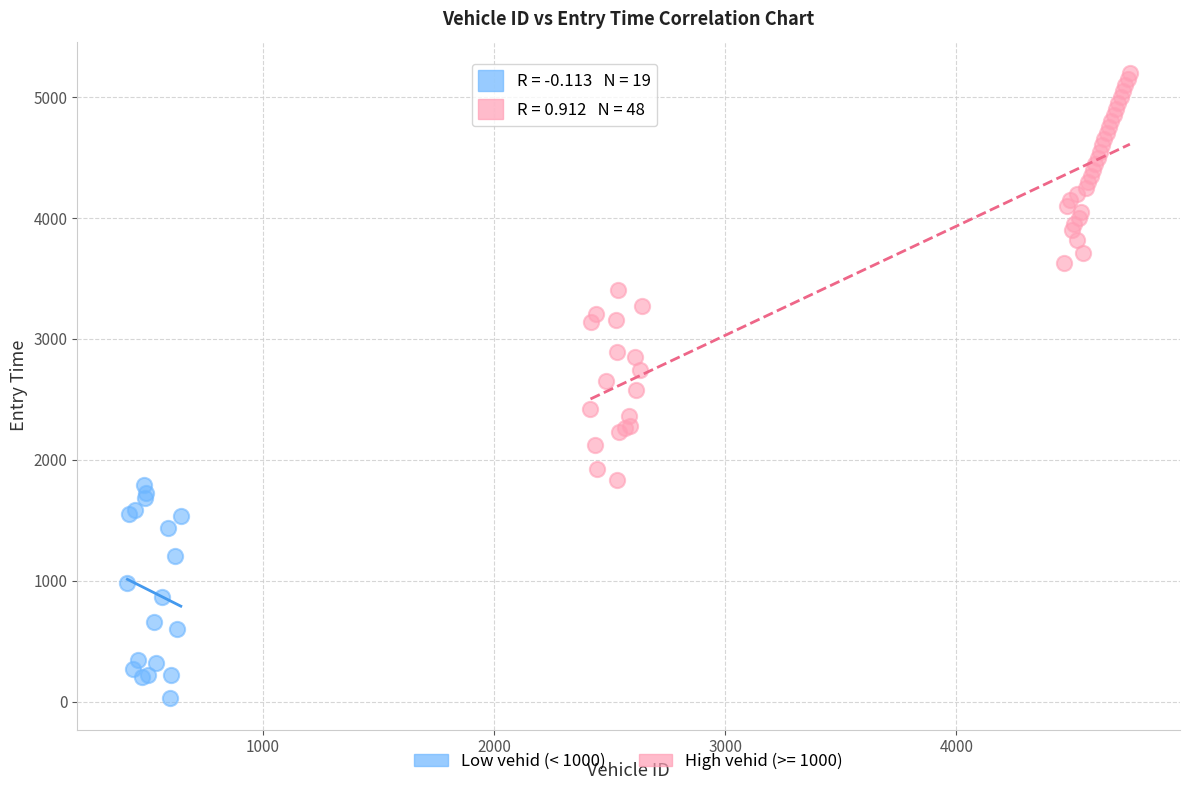

Which series reaches the maximum Y coordinate?

High vehid (>= 1000)